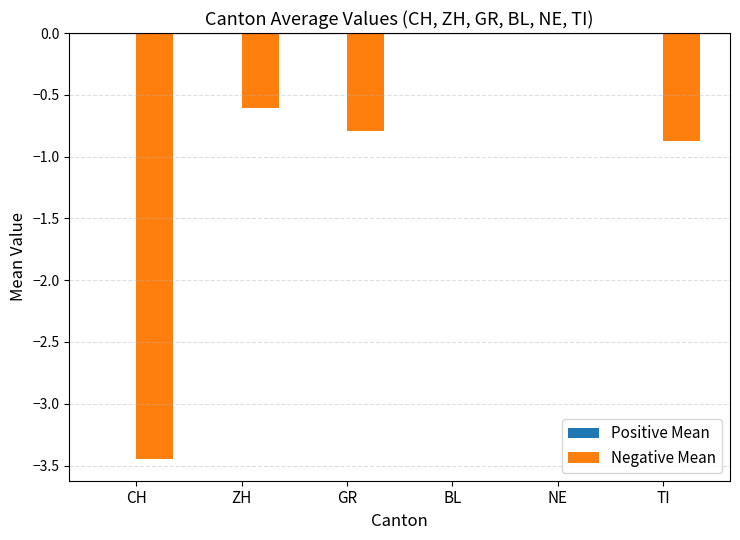

What is the change in value from CH to ZH?

+2.8